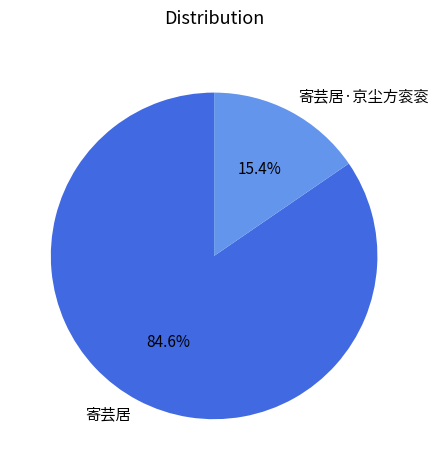

How many segments does this pie chart have?

2